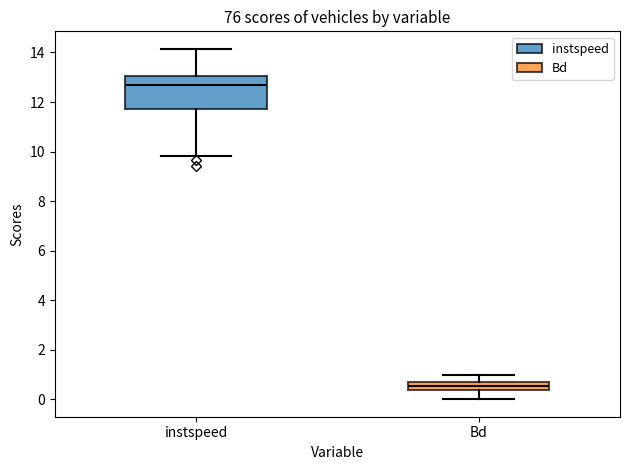

Which box is the tallest, from its lower edge to its upper edge?

instspeed